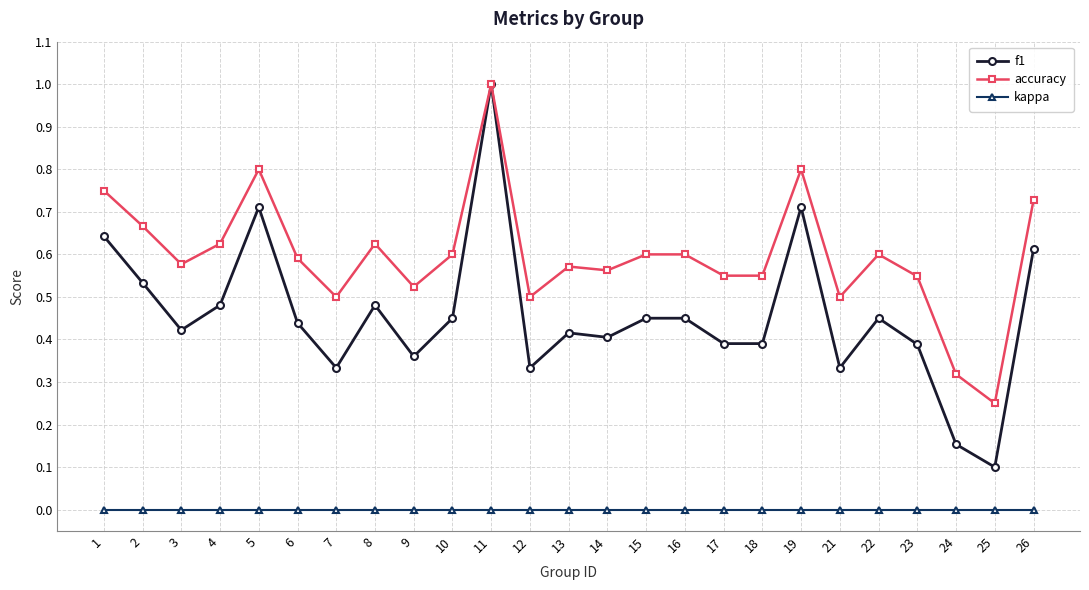

True or false: accuracy has more than 2 interior local peaks.

True